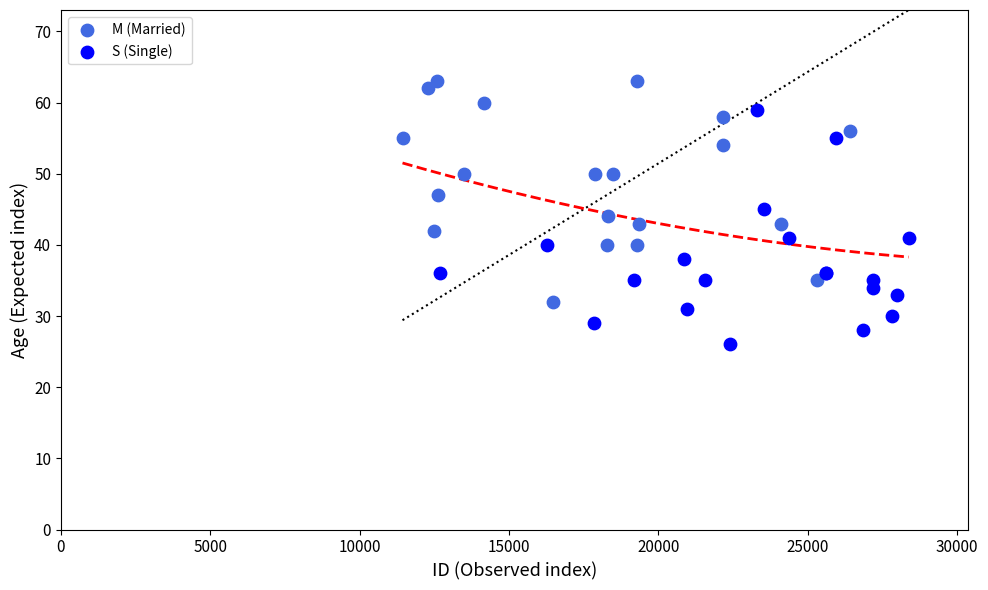

Which series reaches the minimum Y coordinate?

S (Single)